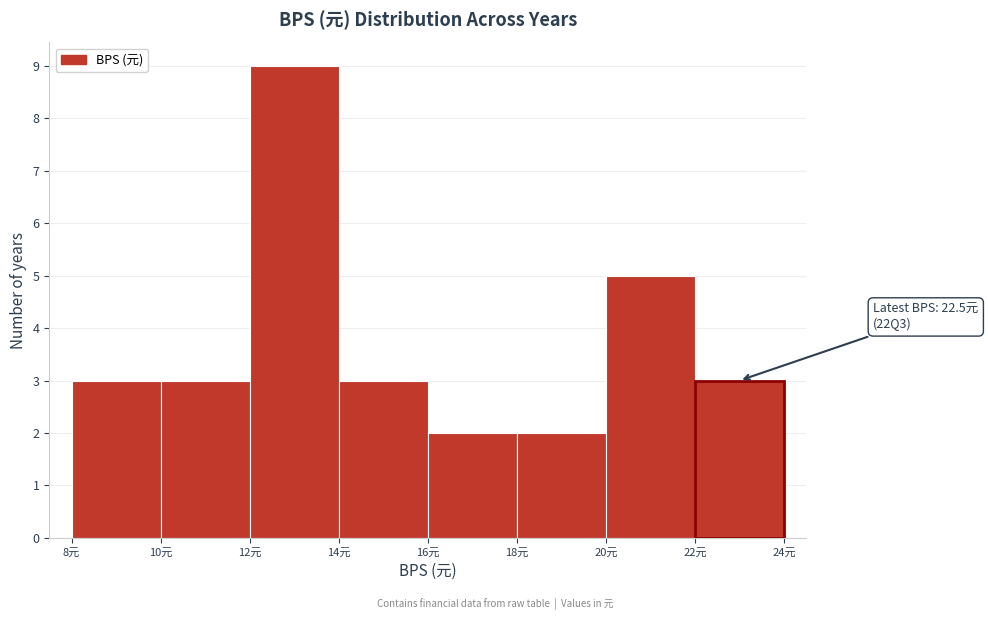

Which range on the x-axis has the tallest bar?

12 to 14